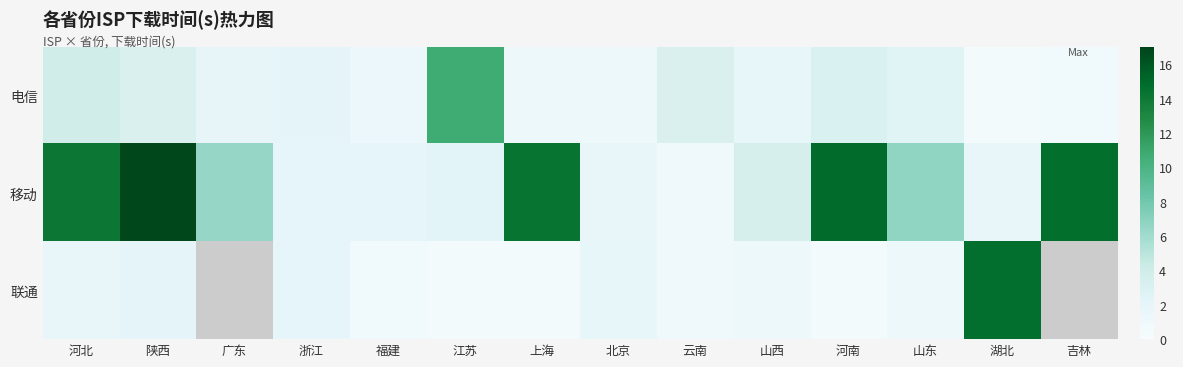

How many data points in 电信 are less than 2?

7